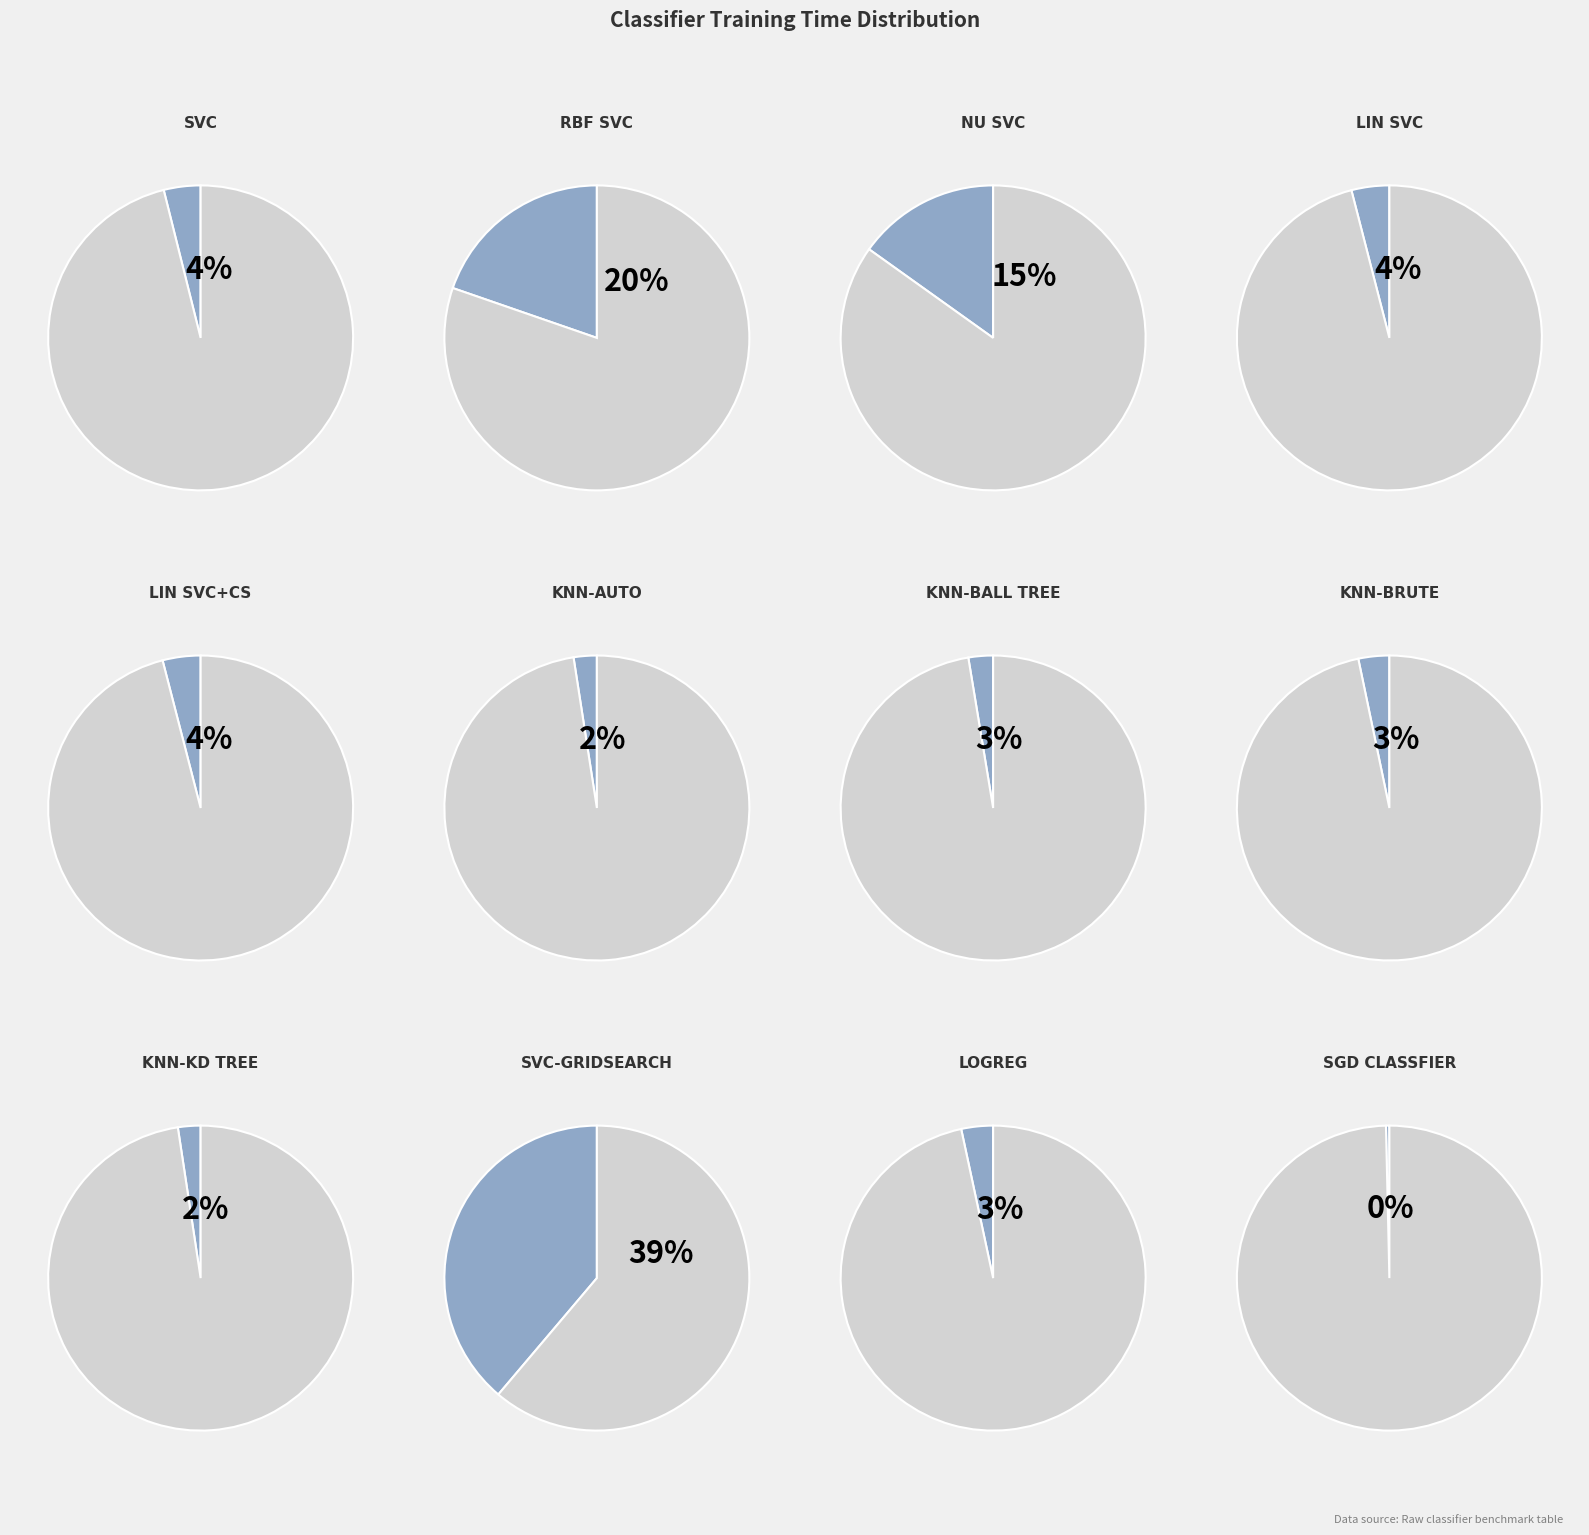

Does rbf_svc represent more than half of the total?

No